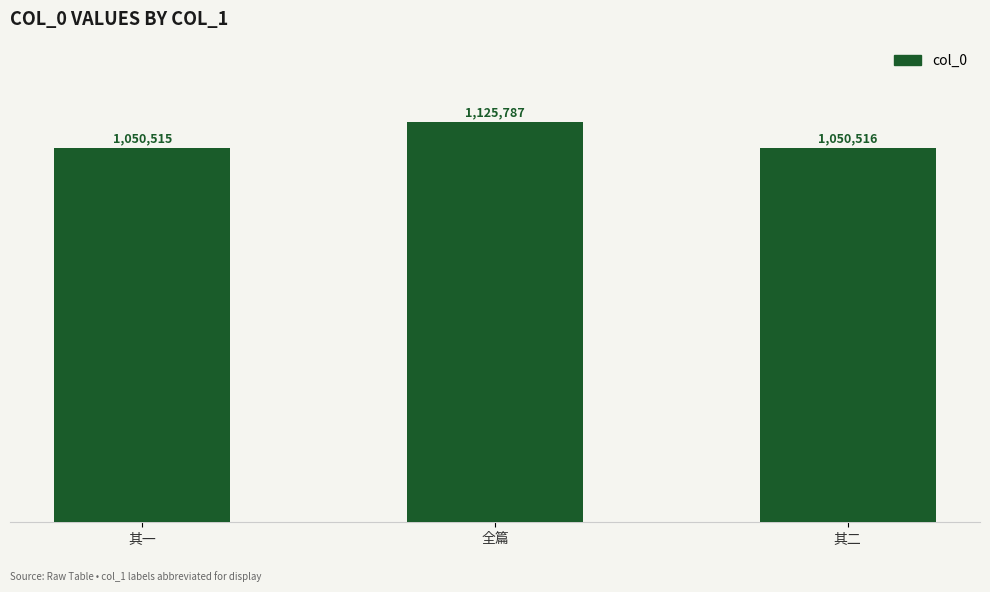

Which label corresponds to the smallest value in the chart?

其一